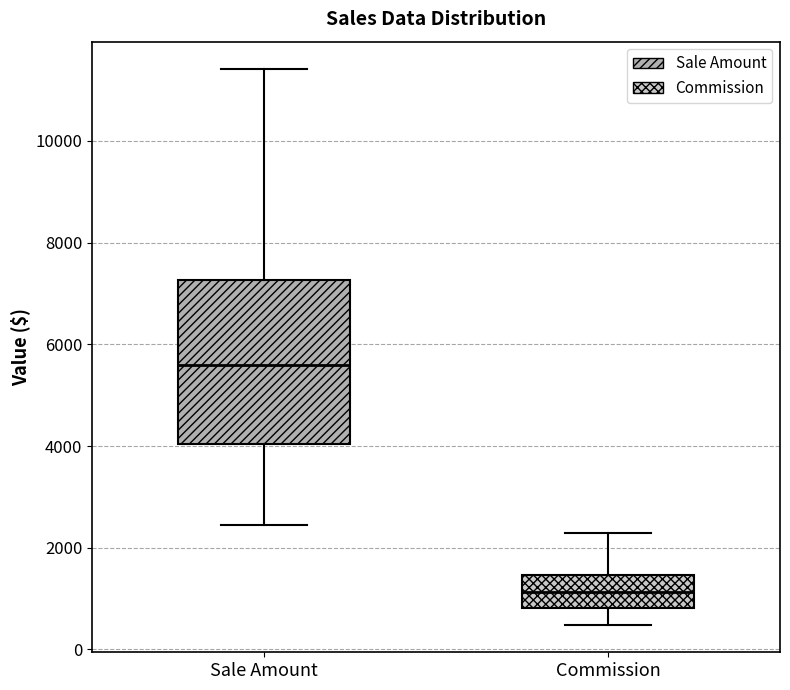

Reading left to right, transcribe this box plot: for each box, give where its median line is, the range the box spans, and where its two whiskers end, as read against the y-axis. The values are not printed on the chart, so give them approximately, as read against the axis.

Sale Amount: median 5600, box 4000 to 7200, whiskers 2400 to 11400
Commission: median 1200, box 800 to 1400, whiskers 400 to 2200